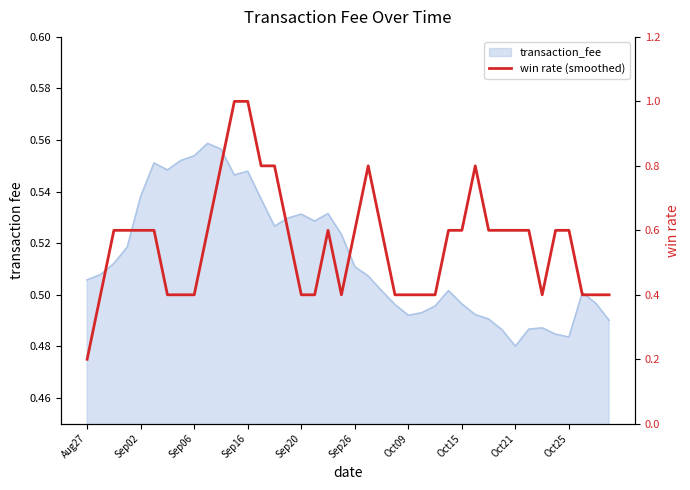

Where is the first local minimum?

19